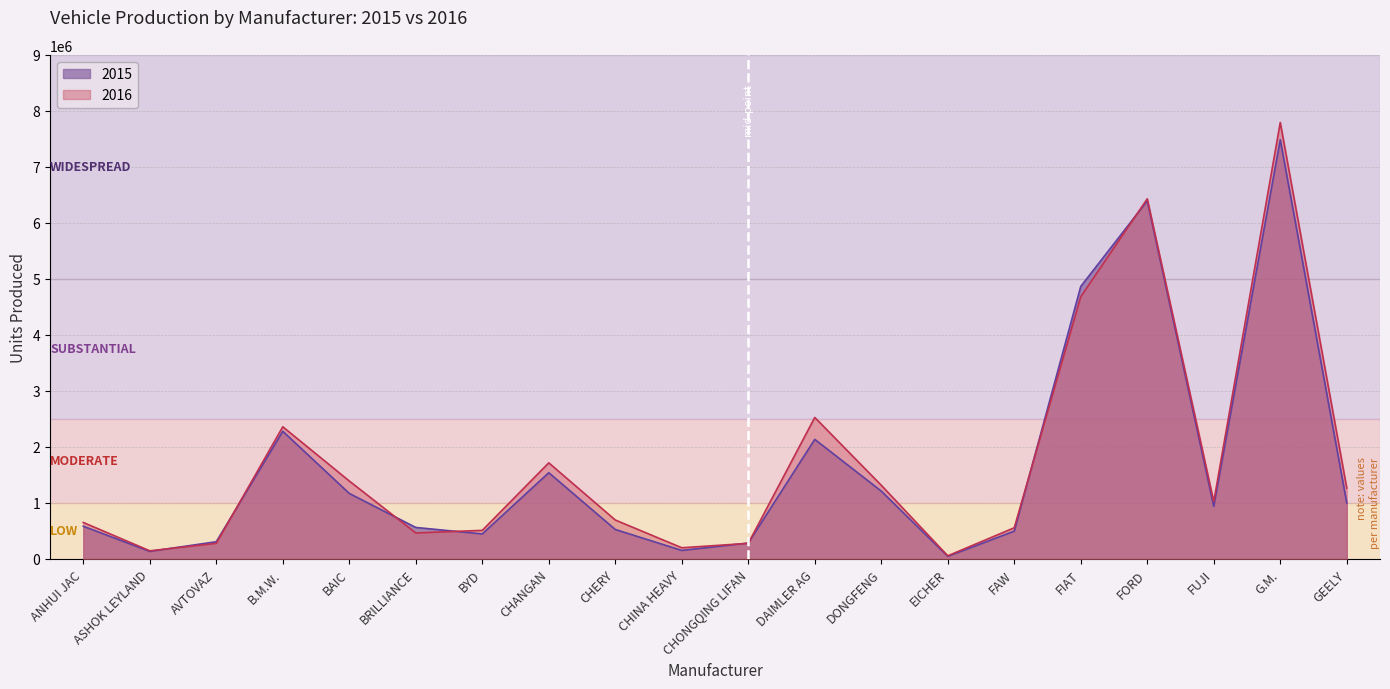

Where do 2015 and 2016 first cross each other?

ASHOK LEYLAND and AVTOVAZ